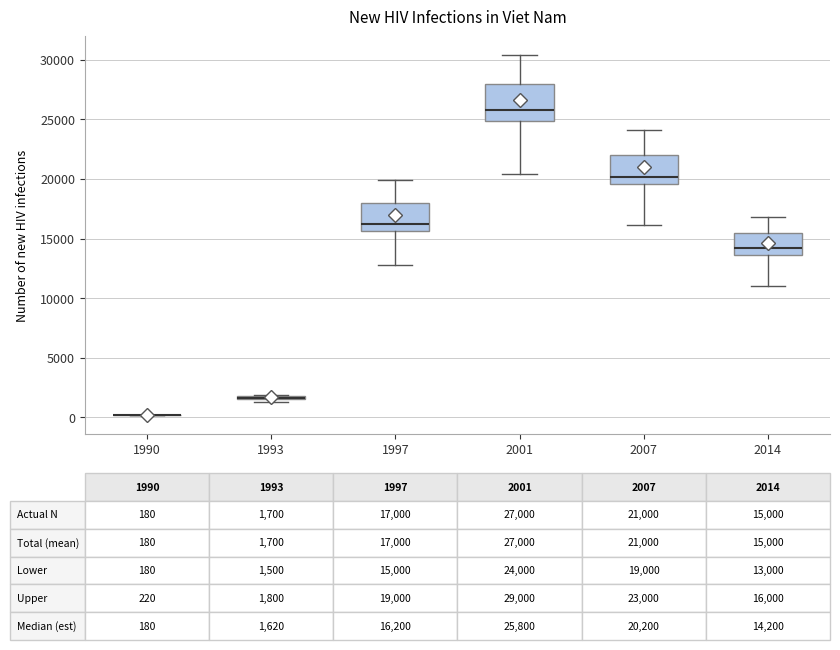

Comparing the boxes themselves (not the whiskers), which one is the tallest?

2001